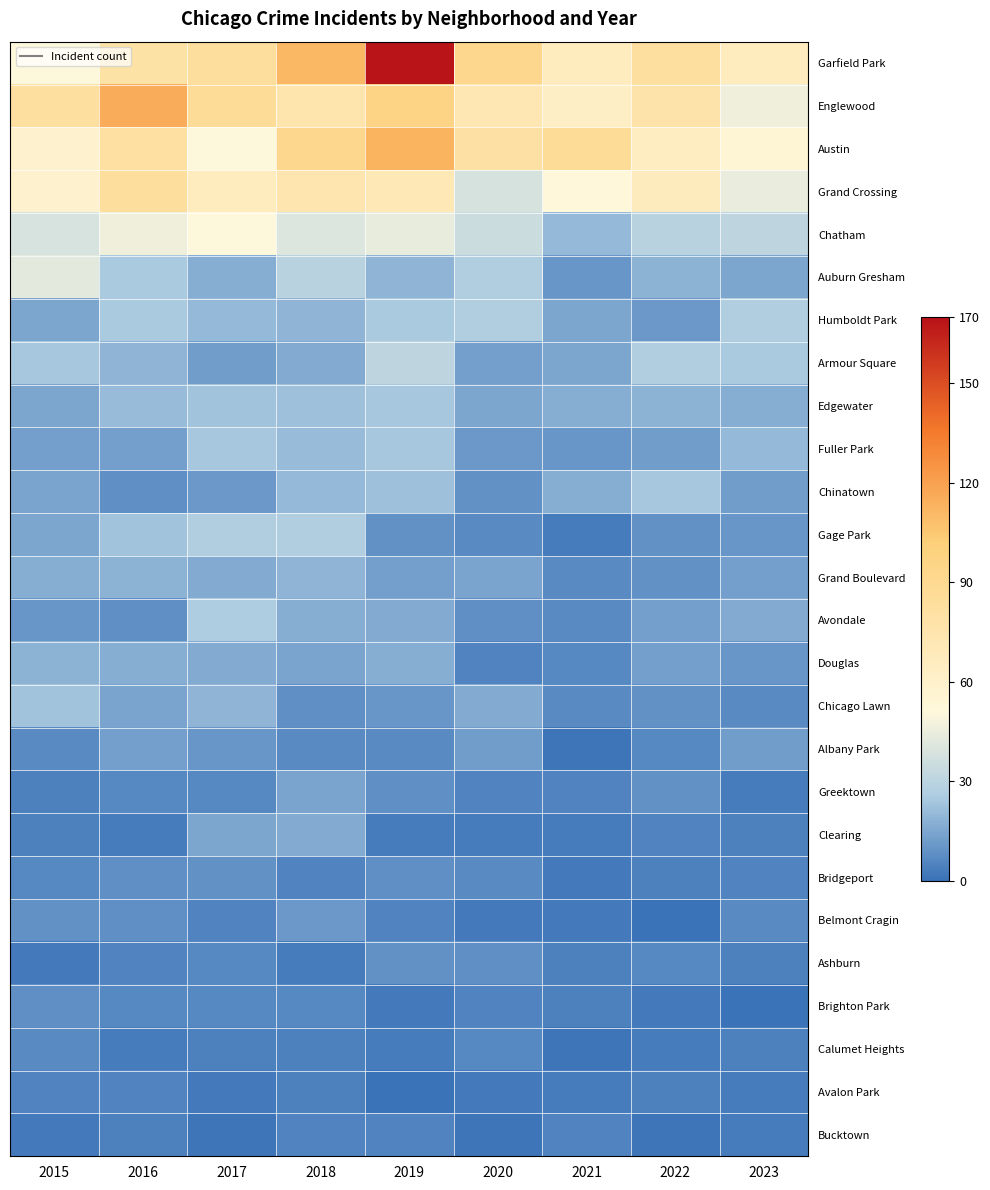

Which series has the largest range (max minus min)?

Garfield Park